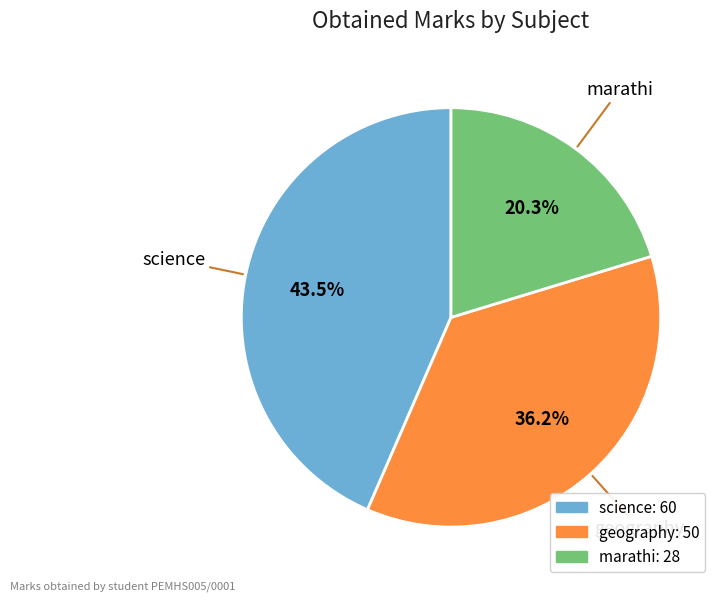

Is it true that marathi is 20% of the pie?

True